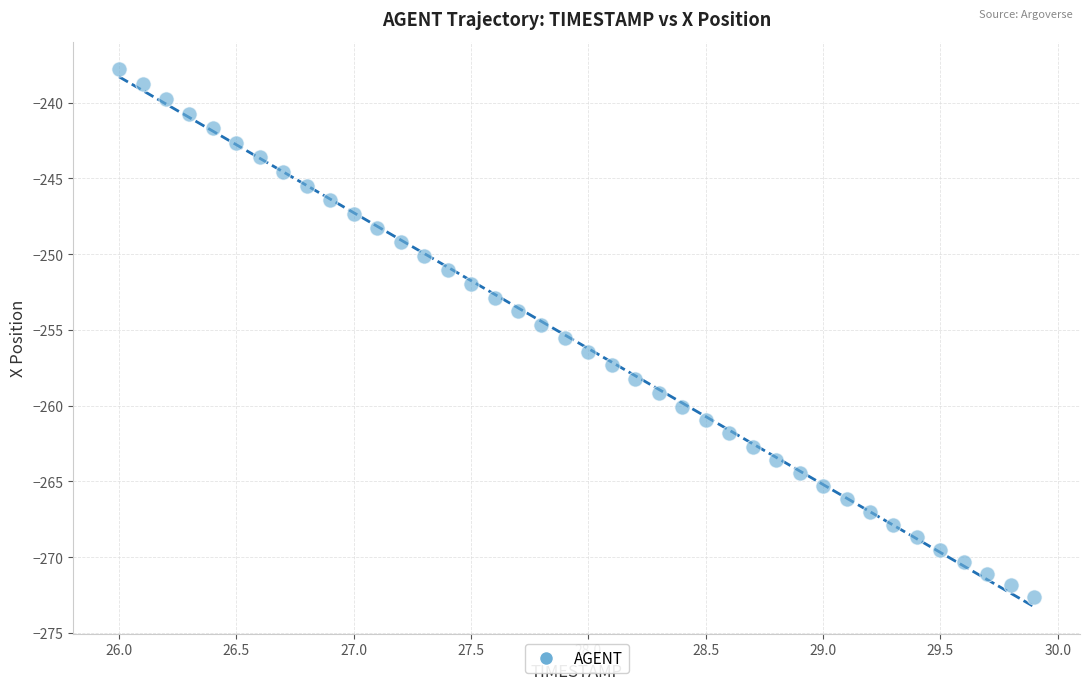

What is the range of Y values (max minus min)?

34.9